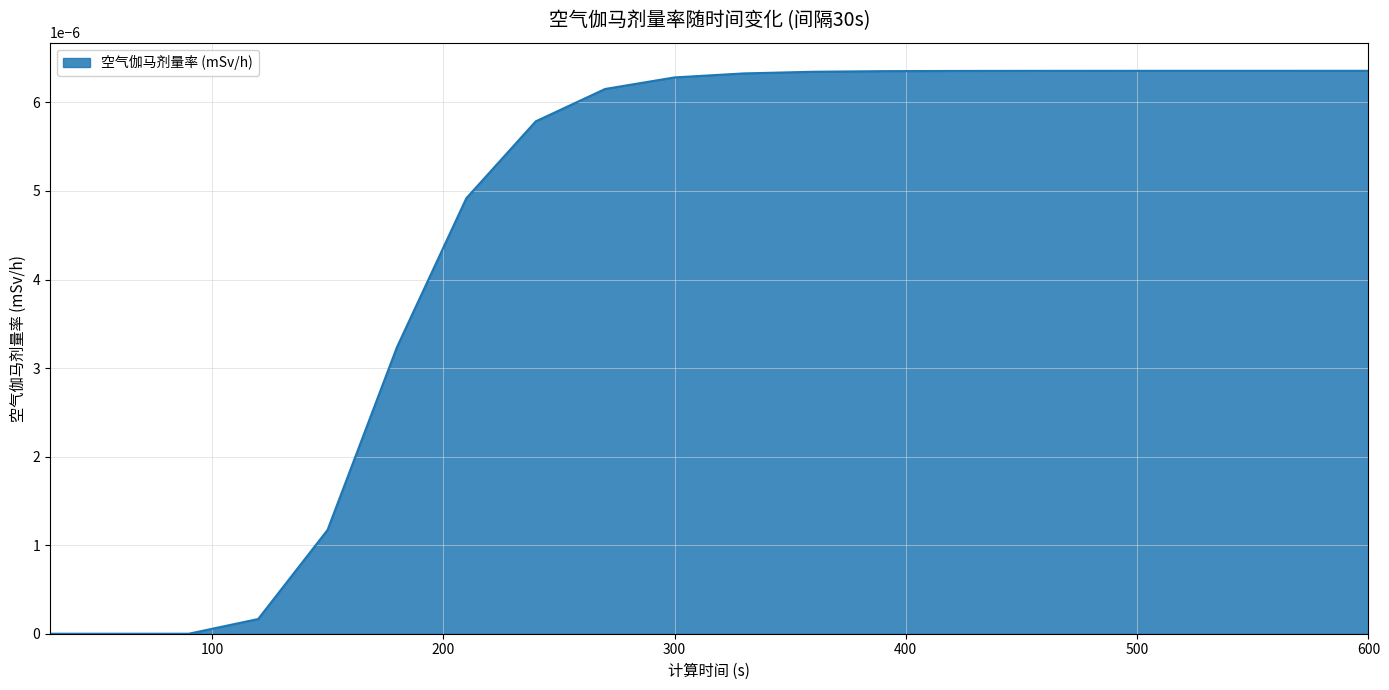

How many lines are shown in the chart?

1